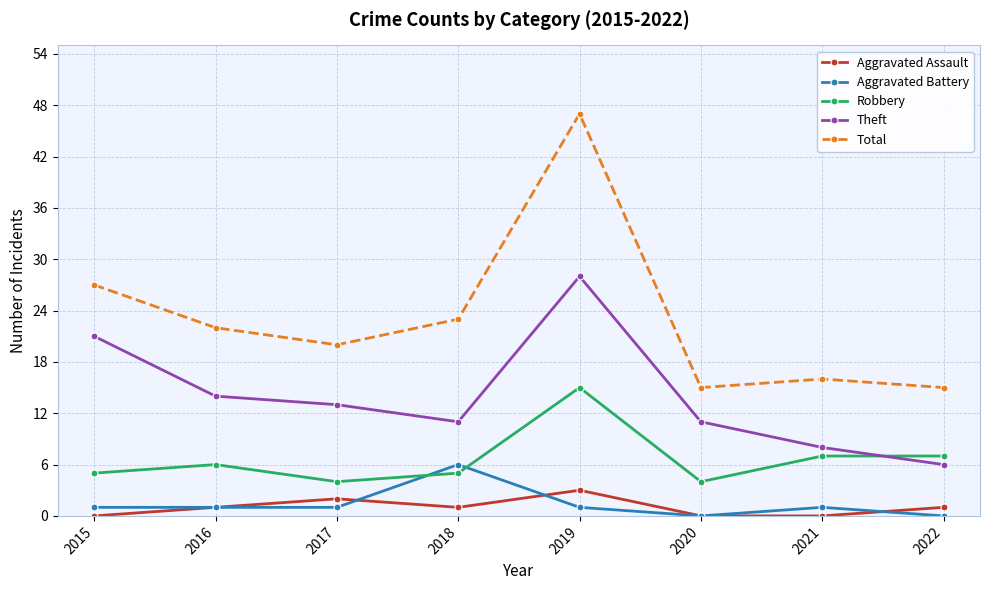

True or false: Theft has more than 2 interior local peaks.

False